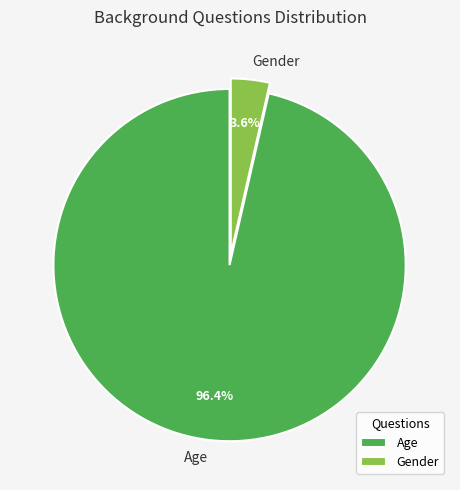

What is the smallest slice in the pie chart?

Gender